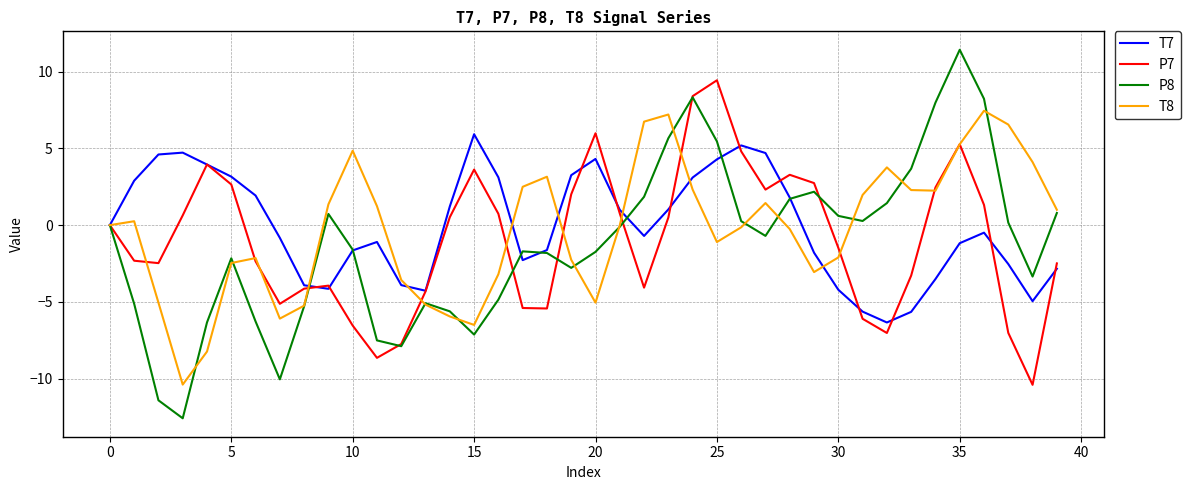

List the series in order of their peak value, highest first.

P8, P7, T8, T7